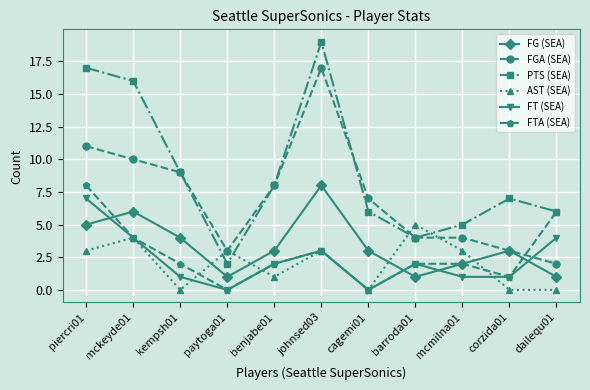

What is the maximum value for FGA (SEA)?

17